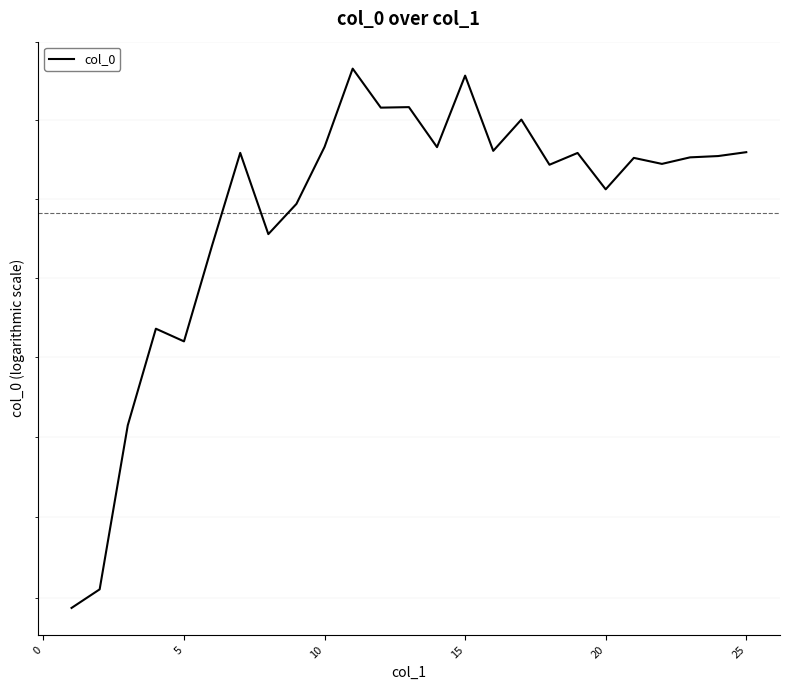

How many lines are shown in the chart?

1